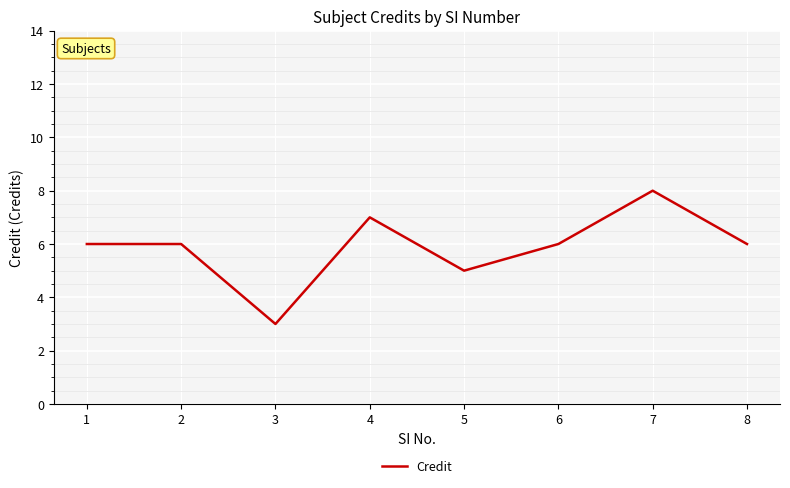

The chart shows a value of 3 at 4. True or false?

False